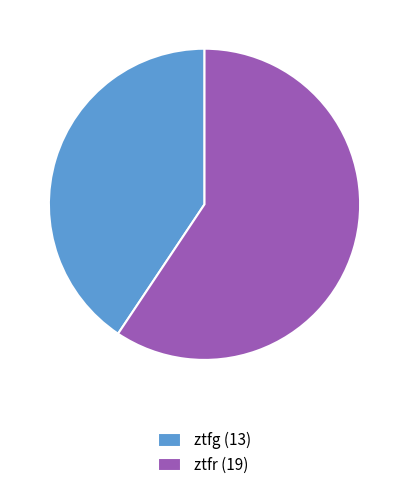

Is the sum of ztfr (19) and ztfg (13) greater than half?

Yes